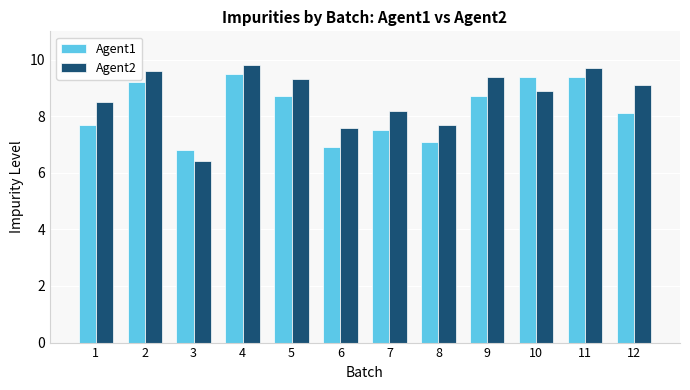

What is the sum of the Agent1 values at 4 and 2?

18.7